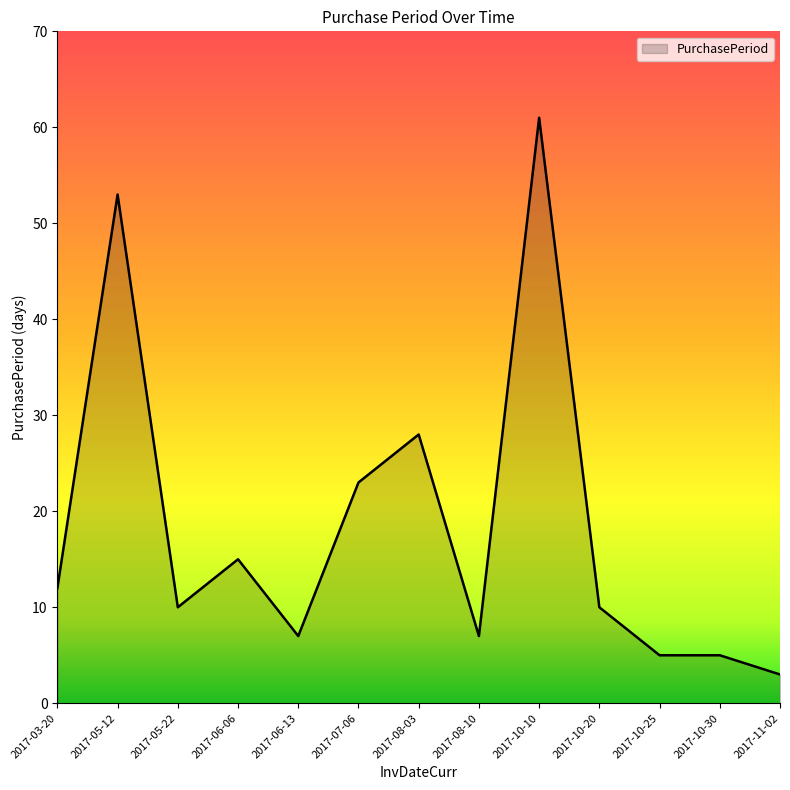

How many lines are shown in the chart?

1